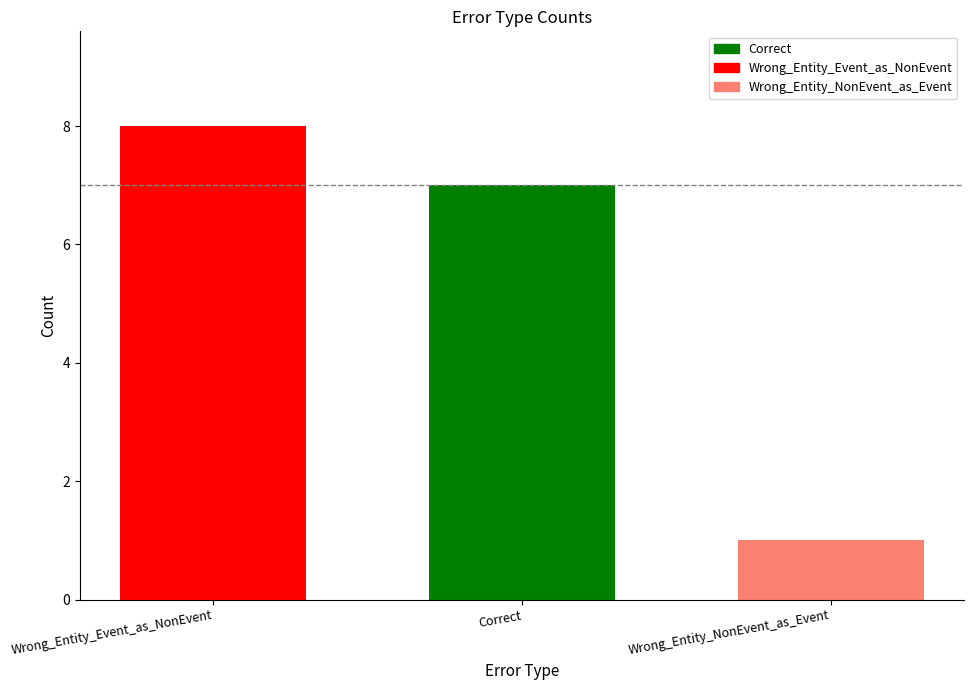

Reading left to right, list all the values displayed in this chart.

8	7	1